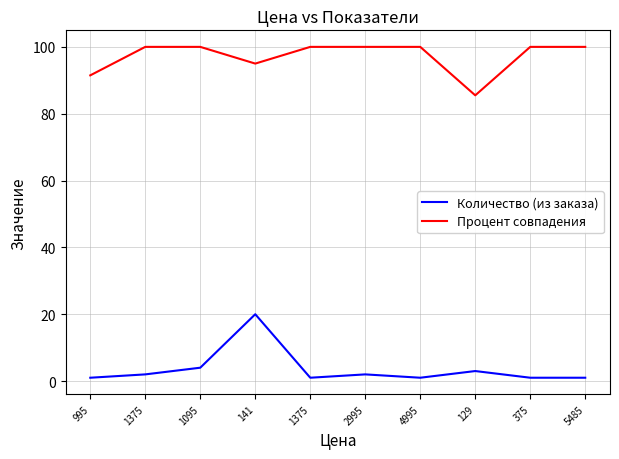

At how many categories does at least one series exceed 21?

10